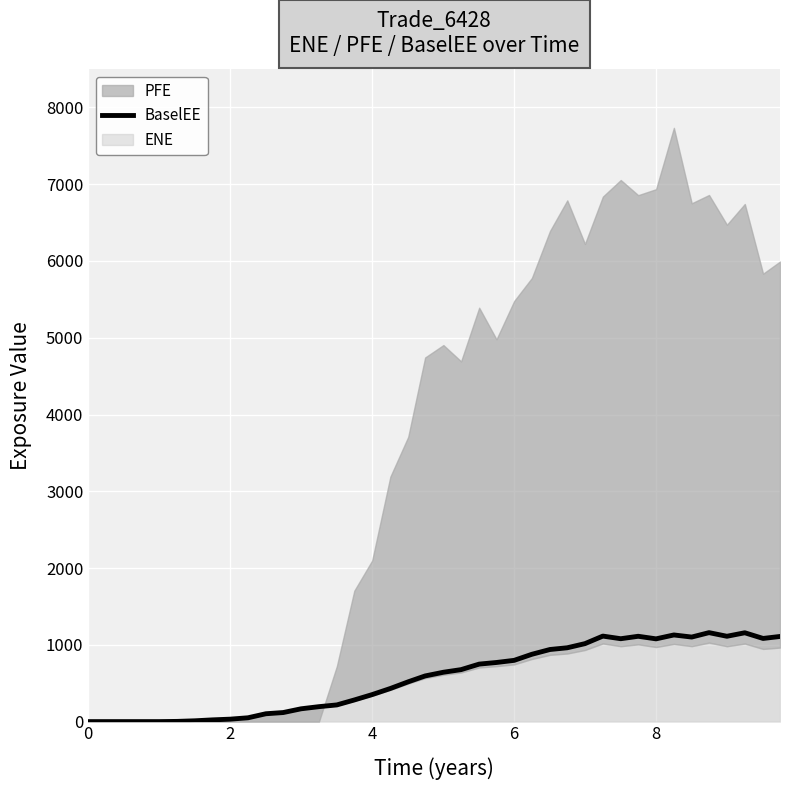

What is the maximum value for BaselEE?

1158.9